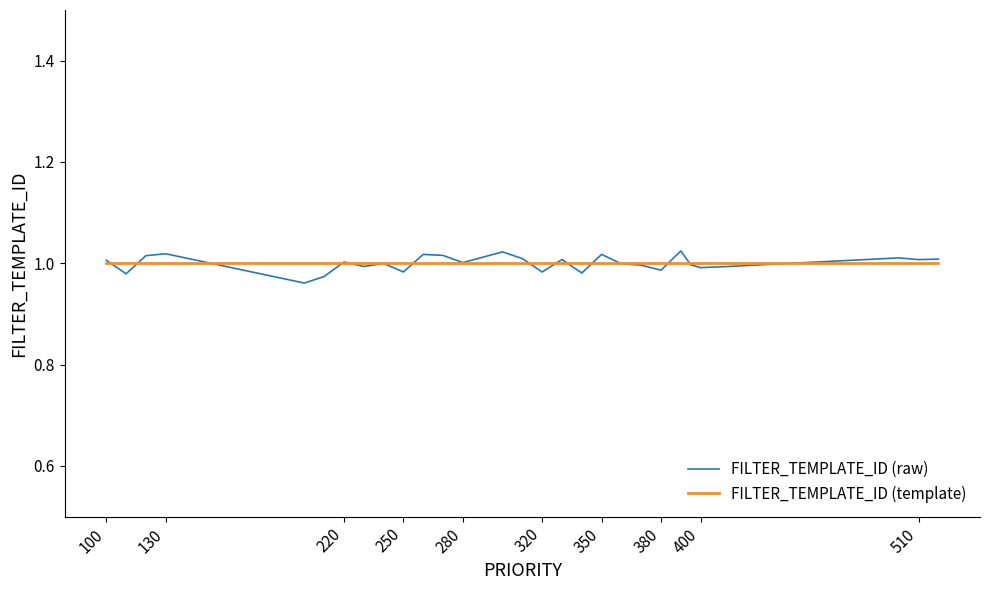

Which series has the largest range (max minus min)?

FILTER_TEMPLATE_ID (raw)